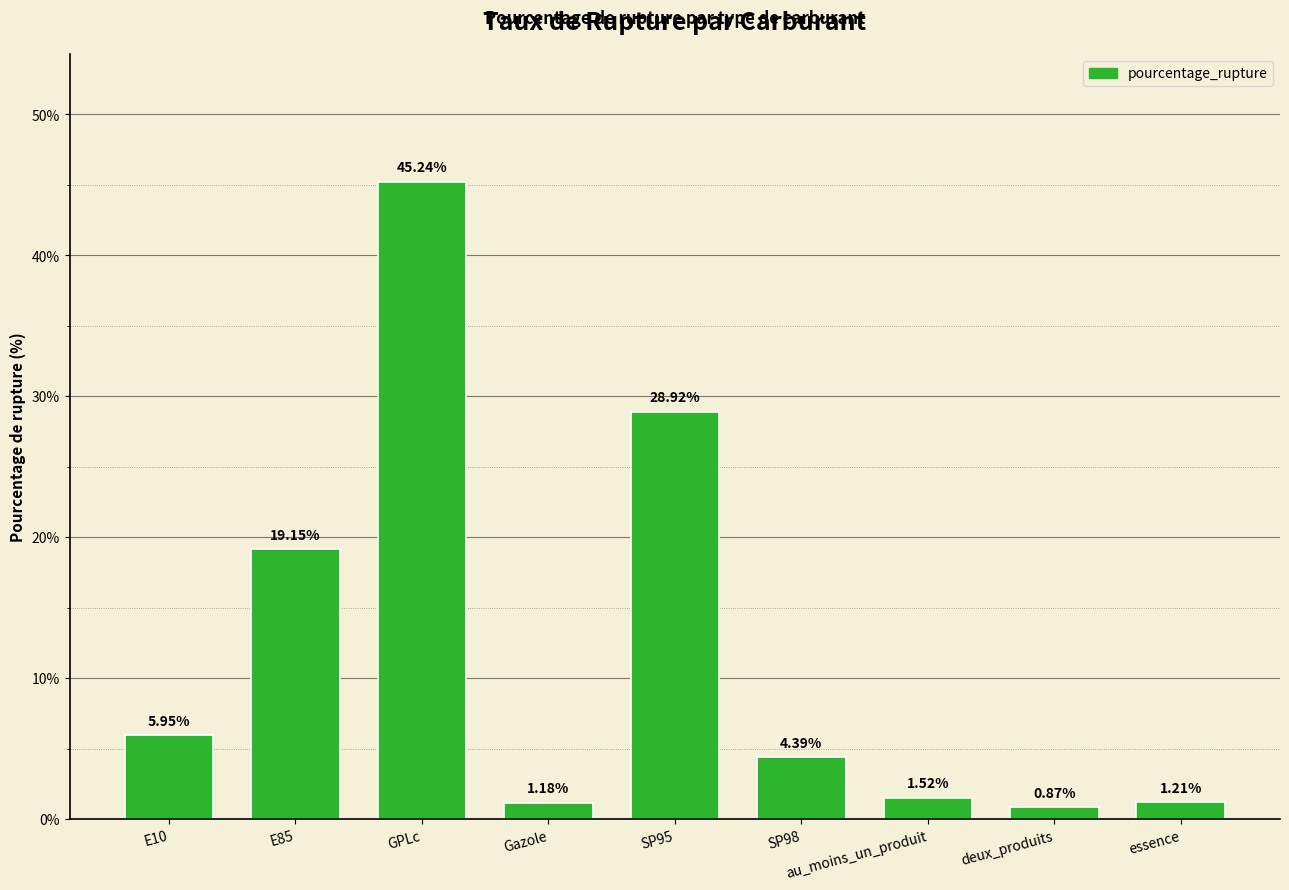

What is the difference between the maximum and minimum values?

44.4